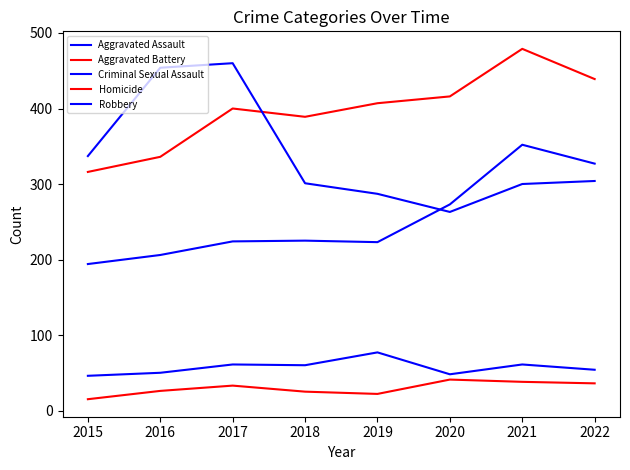

True or false: Homicide and Criminal Sexual Assault intersect in this chart.

False